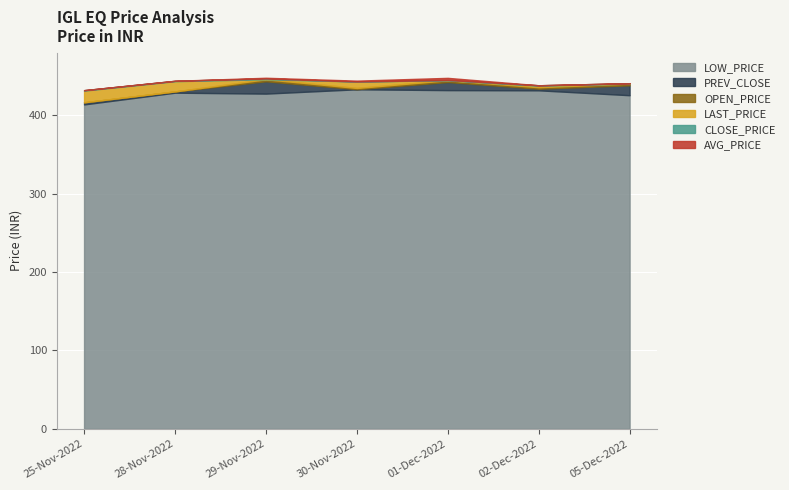

List the labels in order of OPEN_PRICE value, smallest first.

25-Nov-2022, 28-Nov-2022, 30-Nov-2022, 02-Dec-2022, 05-Dec-2022, 01-Dec-2022, 29-Nov-2022